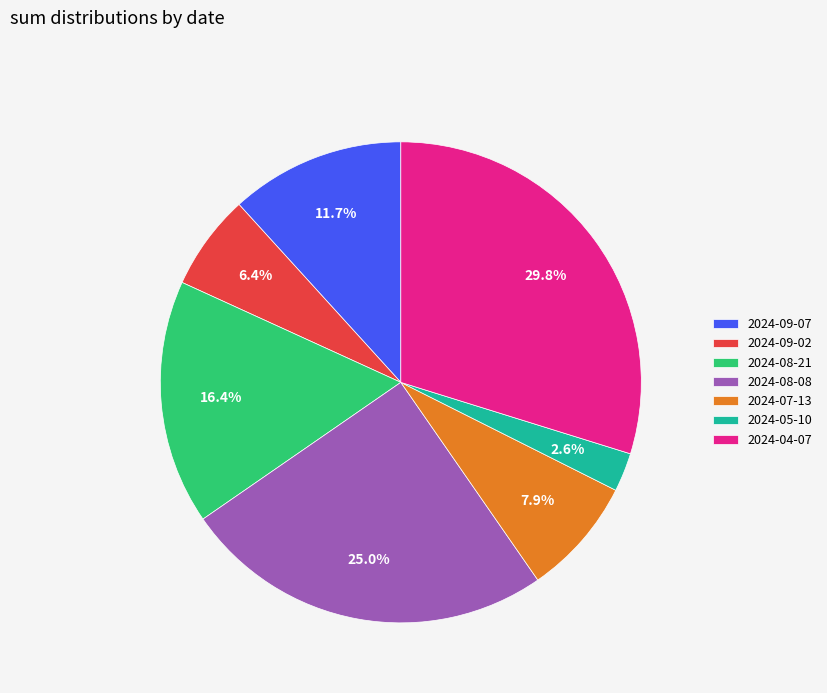

The 2024-08-21 slice represents 23% of the pie. True or false?

False